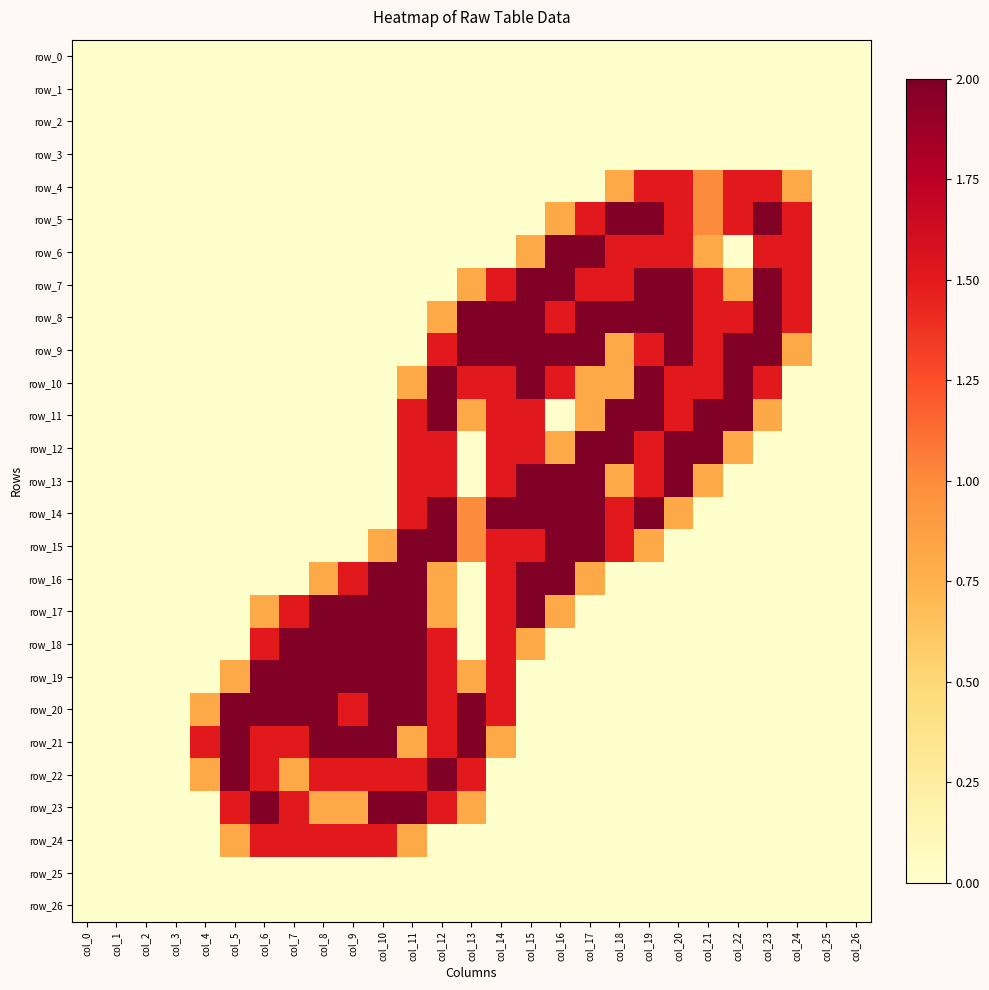

Reading left to right, extract all data points from this chart.

row_0: col_0=0.0	col_1=0.0	col_2=0.0	col_3=0.0	col_4=0.0	col_5=0.0	col_6=0.0	col_7=0.0	col_8=0.0	col_9=0.0	col_10=0.0	col_11=0.0	col_12=0.0	col_13=0.0	col_14=0.0	col_15=0.0	col_16=0.0	col_17=0.0	col_18=0.0	col_19=0.0	col_20=0.0	col_21=0.0	col_22=0.0	col_23=0.0	col_24=0.0	col_25=0.0	col_26=0.0
row_1: col_0=0.0	col_1=0.0	col_2=0.0	col_3=0.0	col_4=0.0	col_5=0.0	col_6=0.0	col_7=0.0	col_8=0.0	col_9=0.0	col_10=0.0	col_11=0.0	col_12=0.0	col_13=0.0	col_14=0.0	col_15=0.0	col_16=0.0	col_17=0.0	col_18=0.0	col_19=0.0	col_20=0.0	col_21=0.0	col_22=0.0	col_23=0.0	col_24=0.0	col_25=0.0	col_26=0.0
row_2: col_0=0.0	col_1=0.0	col_2=0.0	col_3=0.0	col_4=0.0	col_5=0.0	col_6=0.0	col_7=0.0	col_8=0.0	col_9=0.0	col_10=0.0	col_11=0.0	col_12=0.0	col_13=0.0	col_14=0.0	col_15=0.0	col_16=0.0	col_17=0.0	col_18=0.0	col_19=0.0	col_20=0.0	col_21=0.0	col_22=0.0	col_23=0.0	col_24=0.0	col_25=0.0	col_26=0.0
row_3: col_0=0.0	col_1=0.0	col_2=0.0	col_3=0.0	col_4=0.0	col_5=0.0	col_6=0.0	col_7=0.0	col_8=0.0	col_9=0.0	col_10=0.0	col_11=0.0	col_12=0.0	col_13=0.0	col_14=0.0	col_15=0.0	col_16=0.0	col_17=0.0	col_18=0.0	col_19=0.0	col_20=0.0	col_21=0.0	col_22=0.0	col_23=0.0	col_24=0.0	col_25=0.0	col_26=0.0
row_4: col_0=0.0	col_1=0.0	col_2=0.0	col_3=0.0	col_4=0.0	col_5=0.0	col_6=0.0	col_7=0.0	col_8=0.0	col_9=0.0	col_10=0.0	col_11=0.0	col_12=0.0	col_13=0.0	col_14=0.0	col_15=0.0	col_16=0.0	col_17=0.0	col_18=0.8	col_19=1.5	col_20=1.5	col_21=1.0	col_22=1.5	col_23=1.5	col_24=0.8	col_25=0.0	col_26=0.0
row_5: col_0=0.0	col_1=0.0	col_2=0.0	col_3=0.0	col_4=0.0	col_5=0.0	col_6=0.0	col_7=0.0	col_8=0.0	col_9=0.0	col_10=0.0	col_11=0.0	col_12=0.0	col_13=0.0	col_14=0.0	col_15=0.0	col_16=0.8	col_17=1.5	col_18=2.0	col_19=2.0	col_20=1.5	col_21=1.0	col_22=1.5	col_23=2.0	col_24=1.5	col_25=0.0	col_26=0.0
row_6: col_0=0.0	col_1=0.0	col_2=0.0	col_3=0.0	col_4=0.0	col_5=0.0	col_6=0.0	col_7=0.0	col_8=0.0	col_9=0.0	col_10=0.0	col_11=0.0	col_12=0.0	col_13=0.0	col_14=0.0	col_15=0.8	col_16=2.0	col_17=2.0	col_18=1.5	col_19=1.5	col_20=1.5	col_21=0.8	col_22=0.0	col_23=1.5	col_24=1.5	col_25=0.0	col_26=0.0
row_7: col_0=0.0	col_1=0.0	col_2=0.0	col_3=0.0	col_4=0.0	col_5=0.0	col_6=0.0	col_7=0.0	col_8=0.0	col_9=0.0	col_10=0.0	col_11=0.0	col_12=0.0	col_13=0.8	col_14=1.5	col_15=2.0	col_16=2.0	col_17=1.5	col_18=1.5	col_19=2.0	col_20=2.0	col_21=1.5	col_22=0.8	col_23=2.0	col_24=1.5	col_25=0.0	col_26=0.0
row_8: col_0=0.0	col_1=0.0	col_2=0.0	col_3=0.0	col_4=0.0	col_5=0.0	col_6=0.0	col_7=0.0	col_8=0.0	col_9=0.0	col_10=0.0	col_11=0.0	col_12=0.8	col_13=2.0	col_14=2.0	col_15=2.0	col_16=1.5	col_17=2.0	col_18=2.0	col_19=2.0	col_20=2.0	col_21=1.5	col_22=1.5	col_23=2.0	col_24=1.5	col_25=0.0	col_26=0.0
row_9: col_0=0.0	col_1=0.0	col_2=0.0	col_3=0.0	col_4=0.0	col_5=0.0	col_6=0.0	col_7=0.0	col_8=0.0	col_9=0.0	col_10=0.0	col_11=0.0	col_12=1.5	col_13=2.0	col_14=2.0	col_15=2.0	col_16=2.0	col_17=2.0	col_18=0.8	col_19=1.5	col_20=2.0	col_21=1.5	col_22=2.0	col_23=2.0	col_24=0.8	col_25=0.0	col_26=0.0
row_10: col_0=0.0	col_1=0.0	col_2=0.0	col_3=0.0	col_4=0.0	col_5=0.0	col_6=0.0	col_7=0.0	col_8=0.0	col_9=0.0	col_10=0.0	col_11=0.8	col_12=2.0	col_13=1.5	col_14=1.5	col_15=2.0	col_16=1.5	col_17=0.8	col_18=0.8	col_19=2.0	col_20=1.5	col_21=1.5	col_22=2.0	col_23=1.5	col_24=0.0	col_25=0.0	col_26=0.0
row_11: col_0=0.0	col_1=0.0	col_2=0.0	col_3=0.0	col_4=0.0	col_5=0.0	col_6=0.0	col_7=0.0	col_8=0.0	col_9=0.0	col_10=0.0	col_11=1.5	col_12=2.0	col_13=0.8	col_14=1.5	col_15=1.5	col_16=0.0	col_17=0.8	col_18=2.0	col_19=2.0	col_20=1.5	col_21=2.0	col_22=2.0	col_23=0.8	col_24=0.0	col_25=0.0	col_26=0.0
row_12: col_0=0.0	col_1=0.0	col_2=0.0	col_3=0.0	col_4=0.0	col_5=0.0	col_6=0.0	col_7=0.0	col_8=0.0	col_9=0.0	col_10=0.0	col_11=1.5	col_12=1.5	col_13=0.0	col_14=1.5	col_15=1.5	col_16=0.8	col_17=2.0	col_18=2.0	col_19=1.5	col_20=2.0	col_21=2.0	col_22=0.8	col_23=0.0	col_24=0.0	col_25=0.0	col_26=0.0
row_13: col_0=0.0	col_1=0.0	col_2=0.0	col_3=0.0	col_4=0.0	col_5=0.0	col_6=0.0	col_7=0.0	col_8=0.0	col_9=0.0	col_10=0.0	col_11=1.5	col_12=1.5	col_13=0.0	col_14=1.5	col_15=2.0	col_16=2.0	col_17=2.0	col_18=0.8	col_19=1.5	col_20=2.0	col_21=0.8	col_22=0.0	col_23=0.0	col_24=0.0	col_25=0.0	col_26=0.0
row_14: col_0=0.0	col_1=0.0	col_2=0.0	col_3=0.0	col_4=0.0	col_5=0.0	col_6=0.0	col_7=0.0	col_8=0.0	col_9=0.0	col_10=0.0	col_11=1.5	col_12=2.0	col_13=1.0	col_14=2.0	col_15=2.0	col_16=2.0	col_17=2.0	col_18=1.5	col_19=2.0	col_20=0.8	col_21=0.0	col_22=0.0	col_23=0.0	col_24=0.0	col_25=0.0	col_26=0.0
row_15: col_0=0.0	col_1=0.0	col_2=0.0	col_3=0.0	col_4=0.0	col_5=0.0	col_6=0.0	col_7=0.0	col_8=0.0	col_9=0.0	col_10=0.8	col_11=2.0	col_12=2.0	col_13=1.0	col_14=1.5	col_15=1.5	col_16=2.0	col_17=2.0	col_18=1.5	col_19=0.8	col_20=0.0	col_21=0.0	col_22=0.0	col_23=0.0	col_24=0.0	col_25=0.0	col_26=0.0
row_16: col_0=0.0	col_1=0.0	col_2=0.0	col_3=0.0	col_4=0.0	col_5=0.0	col_6=0.0	col_7=0.0	col_8=0.8	col_9=1.5	col_10=2.0	col_11=2.0	col_12=0.8	col_13=0.0	col_14=1.5	col_15=2.0	col_16=2.0	col_17=0.8	col_18=0.0	col_19=0.0	col_20=0.0	col_21=0.0	col_22=0.0	col_23=0.0	col_24=0.0	col_25=0.0	col_26=0.0
row_17: col_0=0.0	col_1=0.0	col_2=0.0	col_3=0.0	col_4=0.0	col_5=0.0	col_6=0.8	col_7=1.5	col_8=2.0	col_9=2.0	col_10=2.0	col_11=2.0	col_12=0.8	col_13=0.0	col_14=1.5	col_15=2.0	col_16=0.8	col_17=0.0	col_18=0.0	col_19=0.0	col_20=0.0	col_21=0.0	col_22=0.0	col_23=0.0	col_24=0.0	col_25=0.0	col_26=0.0
row_18: col_0=0.0	col_1=0.0	col_2=0.0	col_3=0.0	col_4=0.0	col_5=0.0	col_6=1.5	col_7=2.0	col_8=2.0	col_9=2.0	col_10=2.0	col_11=2.0	col_12=1.5	col_13=0.0	col_14=1.5	col_15=0.8	col_16=0.0	col_17=0.0	col_18=0.0	col_19=0.0	col_20=0.0	col_21=0.0	col_22=0.0	col_23=0.0	col_24=0.0	col_25=0.0	col_26=0.0
row_19: col_0=0.0	col_1=0.0	col_2=0.0	col_3=0.0	col_4=0.0	col_5=0.8	col_6=2.0	col_7=2.0	col_8=2.0	col_9=2.0	col_10=2.0	col_11=2.0	col_12=1.5	col_13=0.8	col_14=1.5	col_15=0.0	col_16=0.0	col_17=0.0	col_18=0.0	col_19=0.0	col_20=0.0	col_21=0.0	col_22=0.0	col_23=0.0	col_24=0.0	col_25=0.0	col_26=0.0
row_20: col_0=0.0	col_1=0.0	col_2=0.0	col_3=0.0	col_4=0.8	col_5=2.0	col_6=2.0	col_7=2.0	col_8=2.0	col_9=1.5	col_10=2.0	col_11=2.0	col_12=1.5	col_13=2.0	col_14=1.5	col_15=0.0	col_16=0.0	col_17=0.0	col_18=0.0	col_19=0.0	col_20=0.0	col_21=0.0	col_22=0.0	col_23=0.0	col_24=0.0	col_25=0.0	col_26=0.0
row_21: col_0=0.0	col_1=0.0	col_2=0.0	col_3=0.0	col_4=1.5	col_5=2.0	col_6=1.5	col_7=1.5	col_8=2.0	col_9=2.0	col_10=2.0	col_11=0.8	col_12=1.5	col_13=2.0	col_14=0.8	col_15=0.0	col_16=0.0	col_17=0.0	col_18=0.0	col_19=0.0	col_20=0.0	col_21=0.0	col_22=0.0	col_23=0.0	col_24=0.0	col_25=0.0	col_26=0.0
row_22: col_0=0.0	col_1=0.0	col_2=0.0	col_3=0.0	col_4=0.8	col_5=2.0	col_6=1.5	col_7=0.8	col_8=1.5	col_9=1.5	col_10=1.5	col_11=1.5	col_12=2.0	col_13=1.5	col_14=0.0	col_15=0.0	col_16=0.0	col_17=0.0	col_18=0.0	col_19=0.0	col_20=0.0	col_21=0.0	col_22=0.0	col_23=0.0	col_24=0.0	col_25=0.0	col_26=0.0
row_23: col_0=0.0	col_1=0.0	col_2=0.0	col_3=0.0	col_4=0.0	col_5=1.5	col_6=2.0	col_7=1.5	col_8=0.8	col_9=0.8	col_10=2.0	col_11=2.0	col_12=1.5	col_13=0.8	col_14=0.0	col_15=0.0	col_16=0.0	col_17=0.0	col_18=0.0	col_19=0.0	col_20=0.0	col_21=0.0	col_22=0.0	col_23=0.0	col_24=0.0	col_25=0.0	col_26=0.0
row_24: col_0=0.0	col_1=0.0	col_2=0.0	col_3=0.0	col_4=0.0	col_5=0.8	col_6=1.5	col_7=1.5	col_8=1.5	col_9=1.5	col_10=1.5	col_11=0.8	col_12=0.0	col_13=0.0	col_14=0.0	col_15=0.0	col_16=0.0	col_17=0.0	col_18=0.0	col_19=0.0	col_20=0.0	col_21=0.0	col_22=0.0	col_23=0.0	col_24=0.0	col_25=0.0	col_26=0.0
row_25: col_0=0.0	col_1=0.0	col_2=0.0	col_3=0.0	col_4=0.0	col_5=0.0	col_6=0.0	col_7=0.0	col_8=0.0	col_9=0.0	col_10=0.0	col_11=0.0	col_12=0.0	col_13=0.0	col_14=0.0	col_15=0.0	col_16=0.0	col_17=0.0	col_18=0.0	col_19=0.0	col_20=0.0	col_21=0.0	col_22=0.0	col_23=0.0	col_24=0.0	col_25=0.0	col_26=0.0
row_26: col_0=0.0	col_1=0.0	col_2=0.0	col_3=0.0	col_4=0.0	col_5=0.0	col_6=0.0	col_7=0.0	col_8=0.0	col_9=0.0	col_10=0.0	col_11=0.0	col_12=0.0	col_13=0.0	col_14=0.0	col_15=0.0	col_16=0.0	col_17=0.0	col_18=0.0	col_19=0.0	col_20=0.0	col_21=0.0	col_22=0.0	col_23=0.0	col_24=0.0	col_25=0.0	col_26=0.0